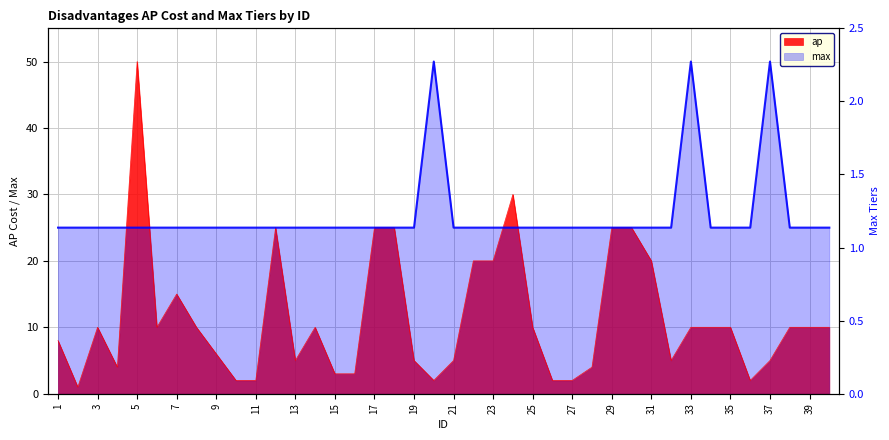

Rank the series by their maximum value, from highest to lowest.

ap, max